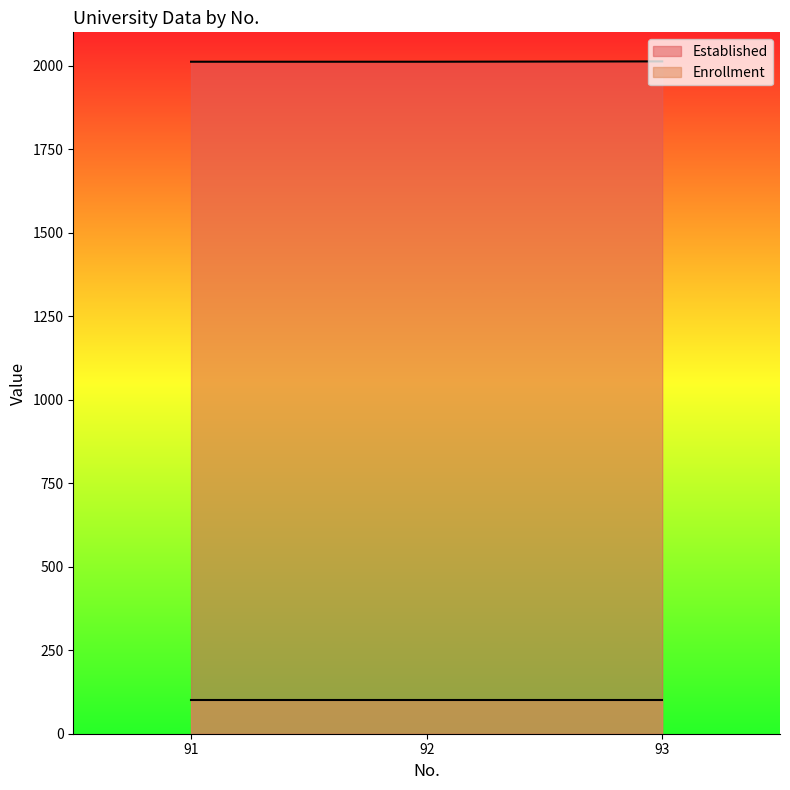

What is the value of the 2nd point from the left?

2012